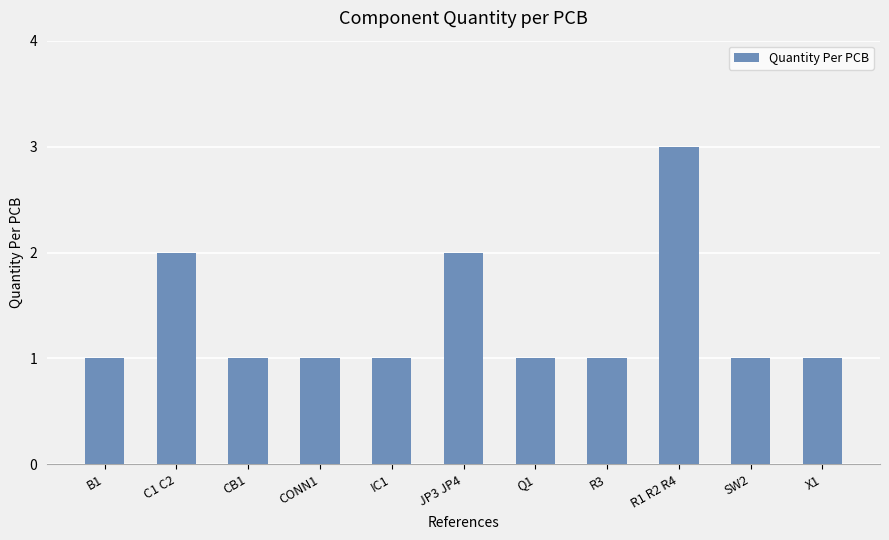

How many data points does each series have?

11